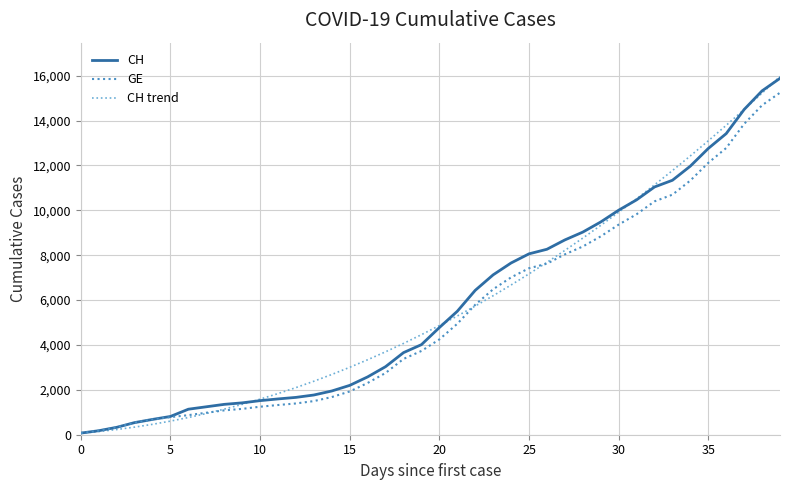

True or false: CH trend has more than 2 points higher than both neighbors.

False